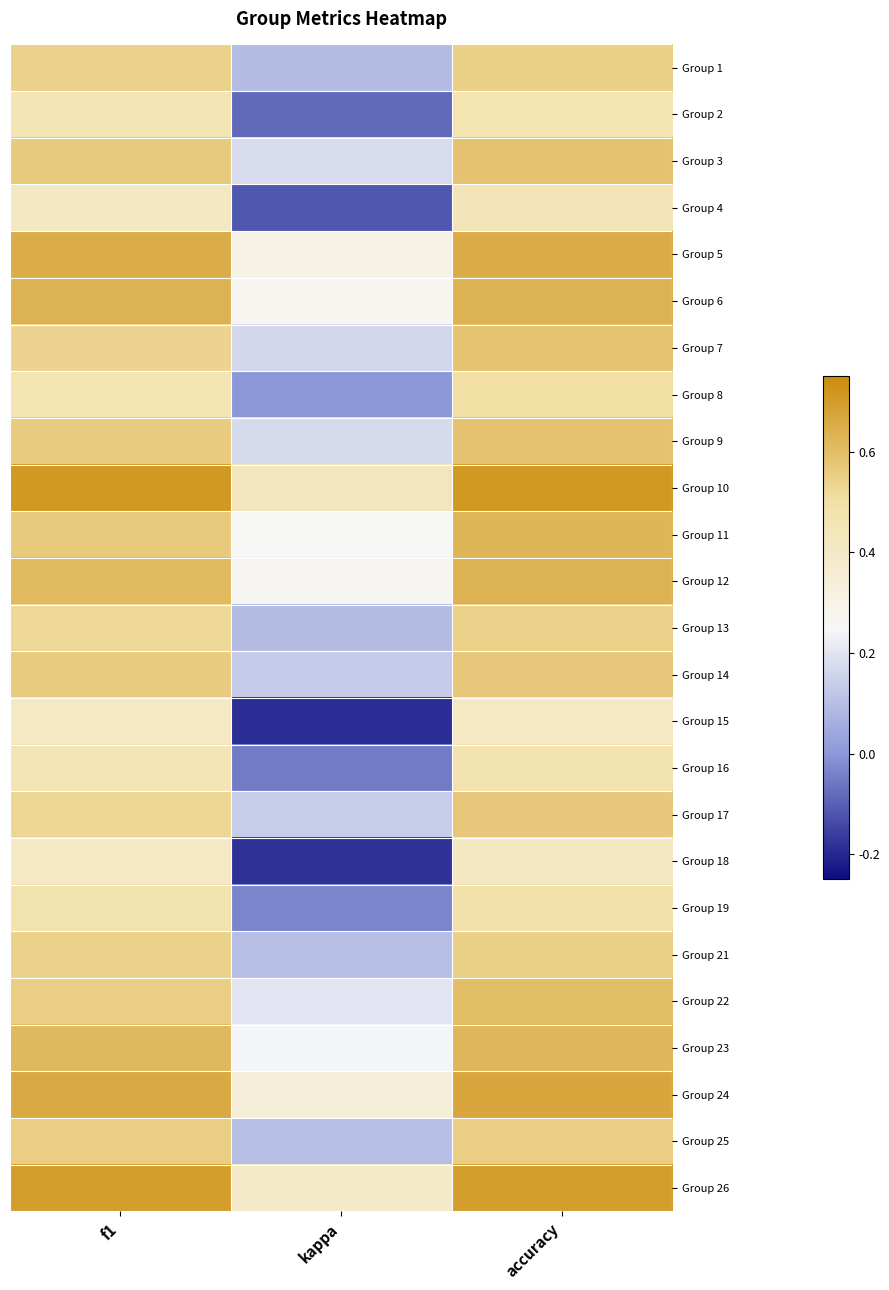

Rank the series by their maximum value, from lowest to highest.

Group 15, Group 18, Group 4, Group 2, Group 16, Group 19, Group 8, Group 13, Group 1, Group 21, Group 25, Group 14, Group 17, Group 7, Group 9, Group 3, Group 22, Group 23, Group 11, Group 12, Group 6, Group 5, Group 24, Group 26, Group 10